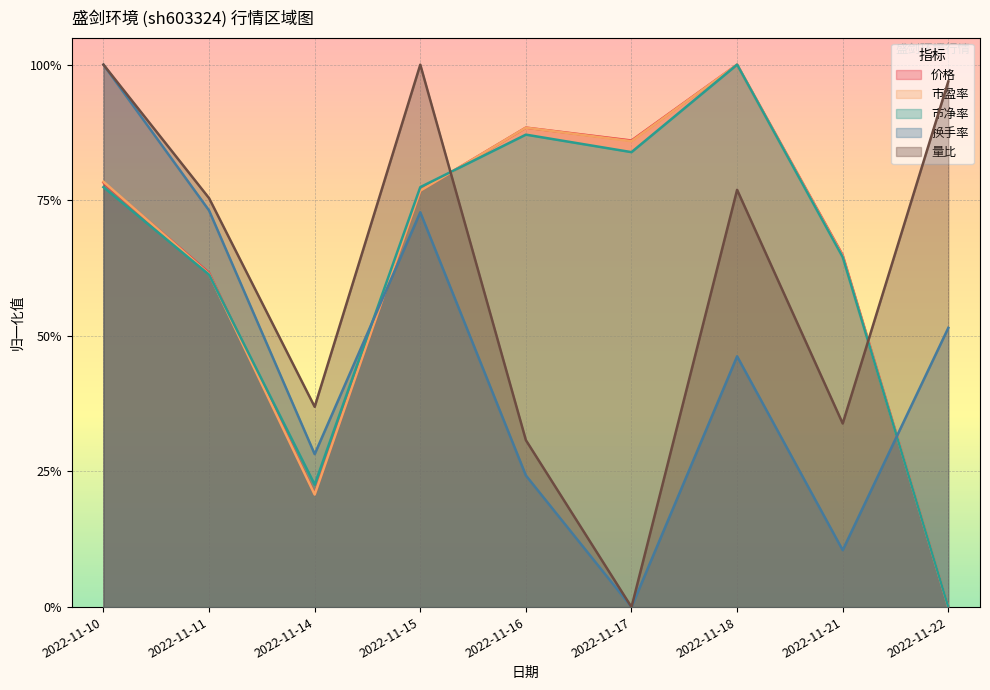

What is the maximum value shown in the chart?

1.0